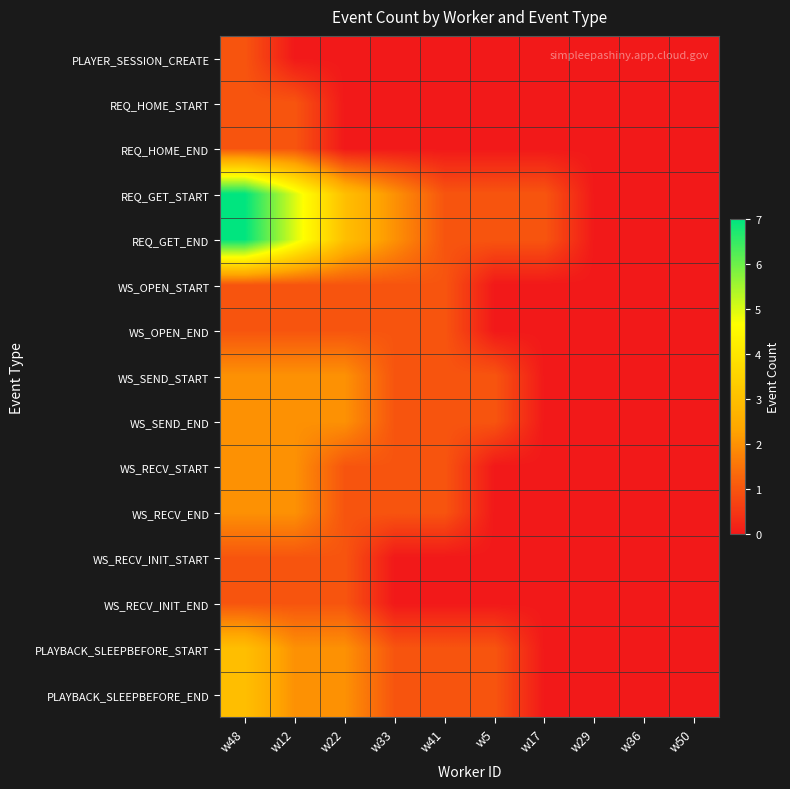

Between w12 and w33, which series saw the biggest shift?

REQ_GET_START